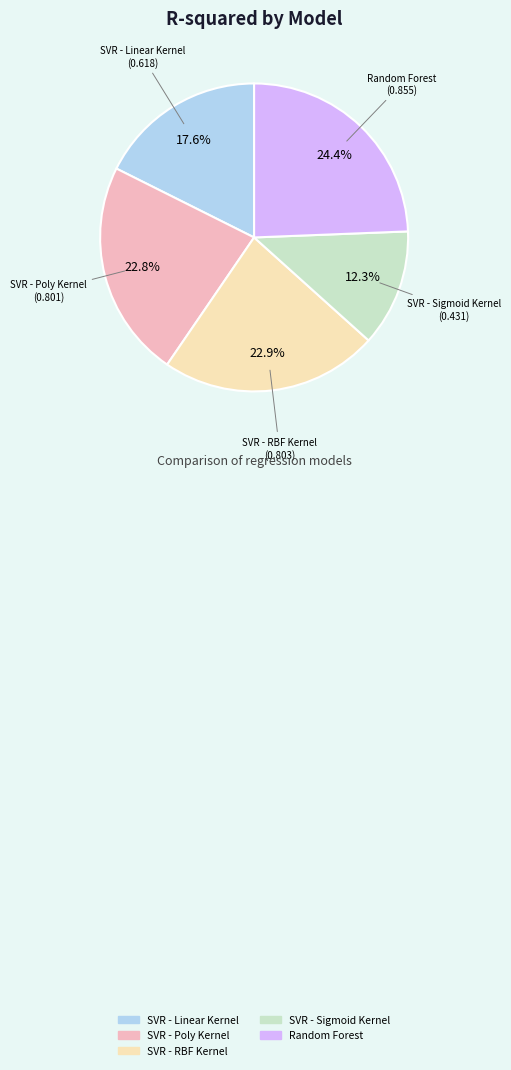

Approximately how many times larger is the value at SVR - Sigmoid Kernel compared to SVR - Linear Kernel?

0.7